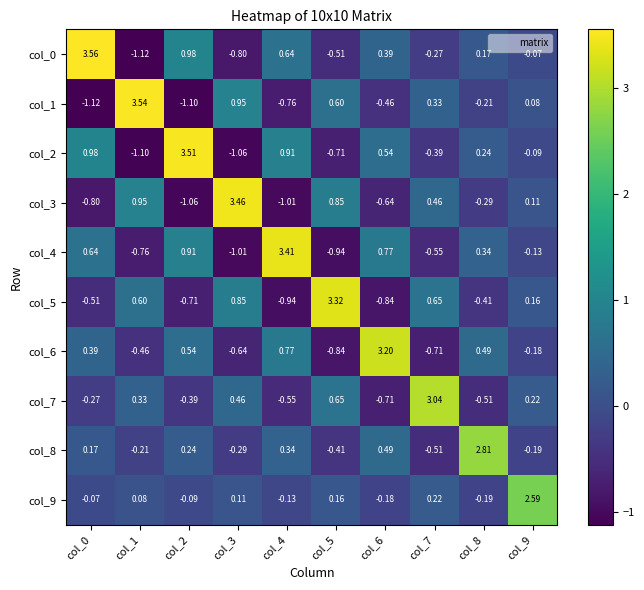

What is the difference between the highest and lowest values at col_1?

4.7